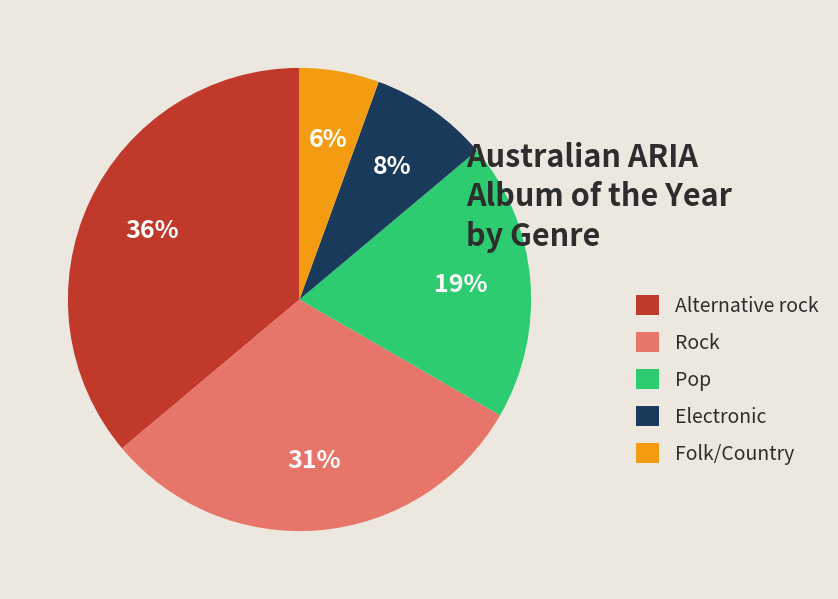

Count the number of slices in the pie.

5